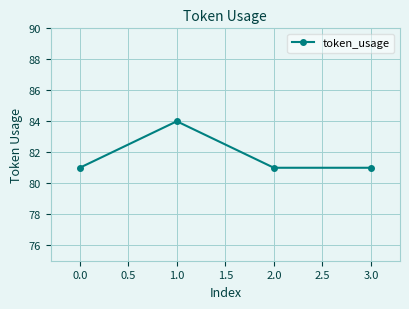

True or false: the data has more than 0 interior local peaks.

True